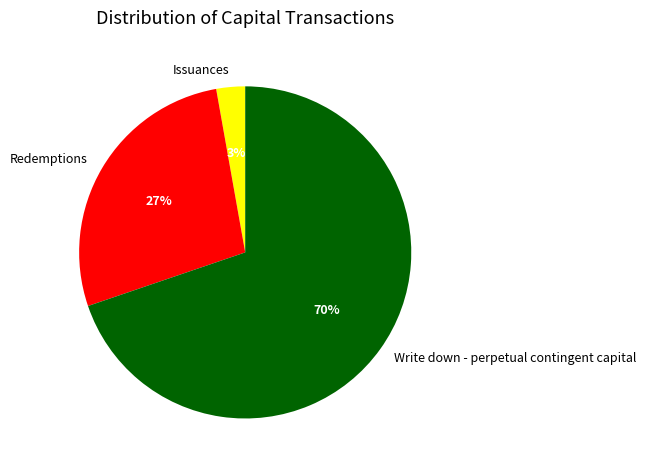

To the nearest percent, what is the average slice percentage?

33%